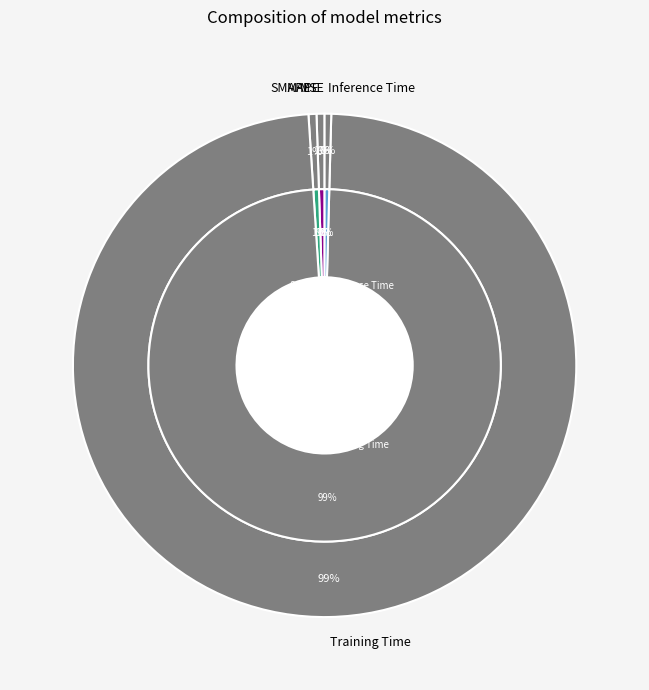

Count the number of slices in the pie.

5